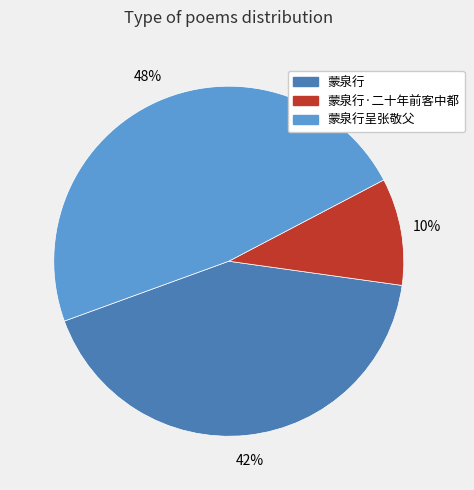

Does any single category account for the majority?

No